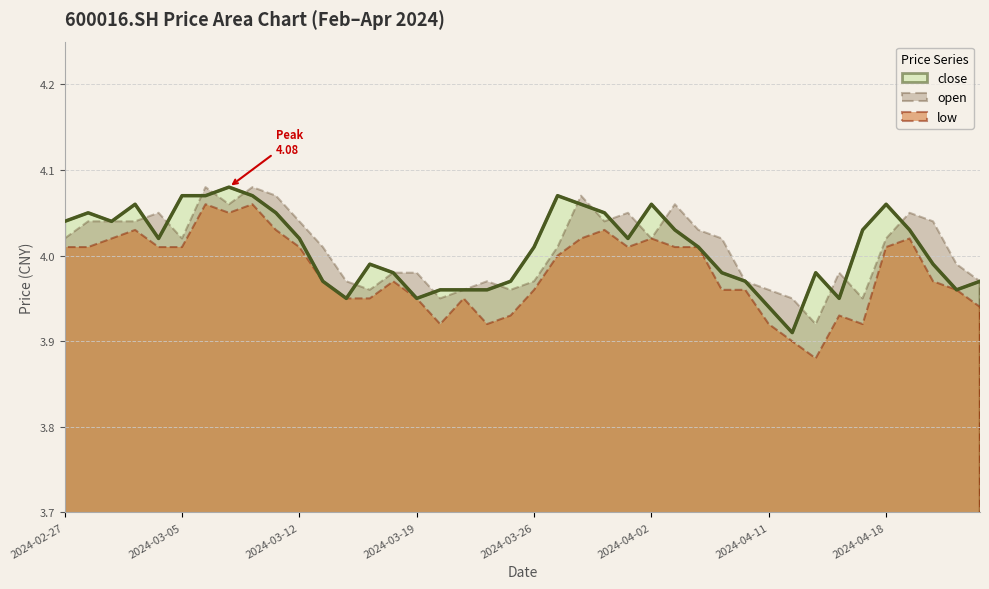

Where is the first local maximum for open?

2024-03-04